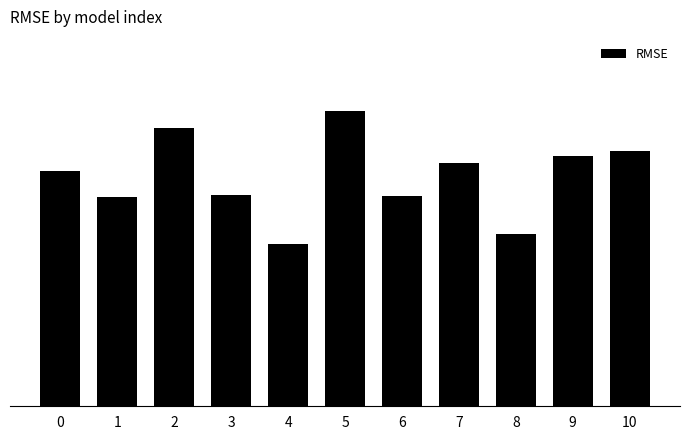

The chart shows a value of 5.6 at 2. True or false?

True